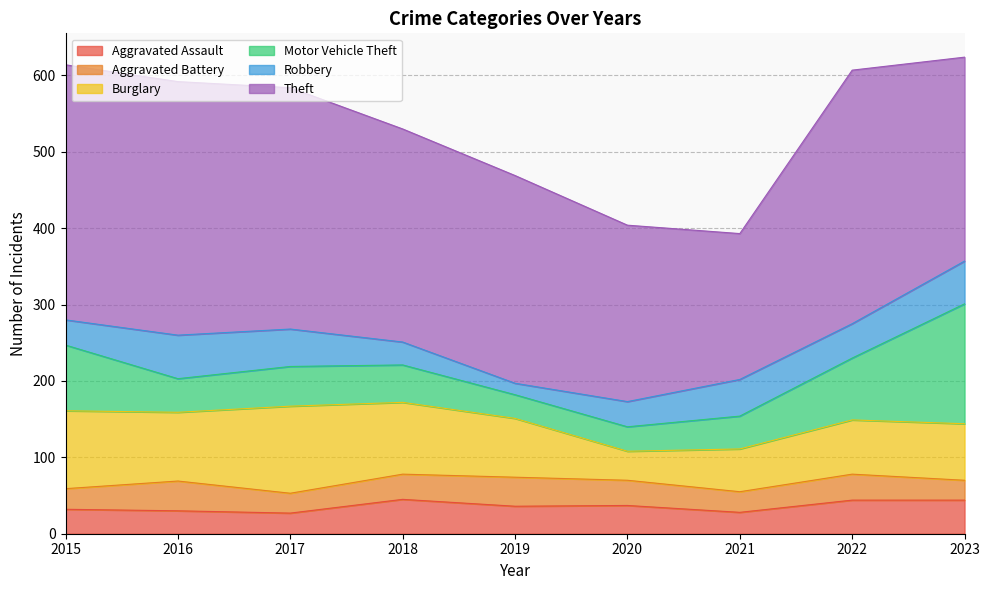

What is the sum of the Aggravated Battery values at 2022 and 2019?

72